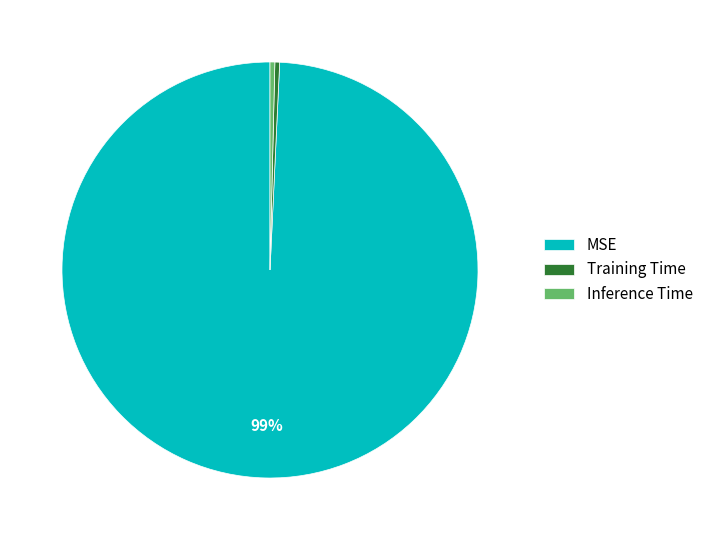

Is Inference Time the majority of the pie?

No